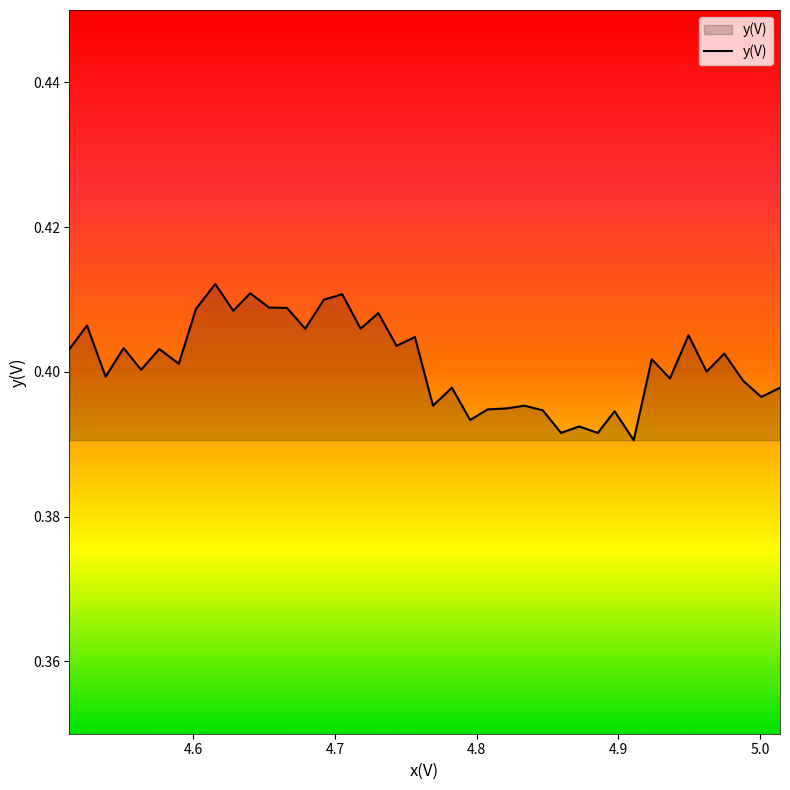

Reading right to left, list all the values displayed in this chart.

0.4	0.4	0.4	0.4	0.4	0.4	0.4	0.4	0.4	0.4	0.4	0.4	0.4	0.4	0.4	0.4	0.4	0.4	0.4	0.4	0.4	0.4	0.4	0.4	0.4	0.4	0.4	0.4	0.4	0.4	0.4	0.4	0.4	0.4	0.4	0.4	0.4	0.4	0.4	0.4